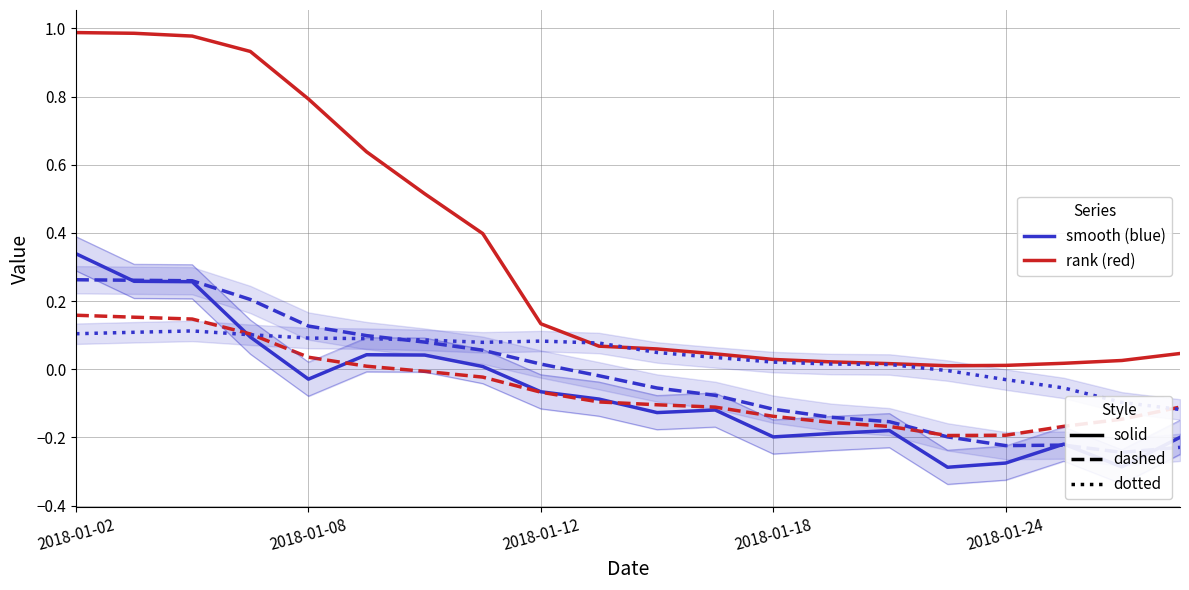

Is this an area chart (filled region under the line)?

No